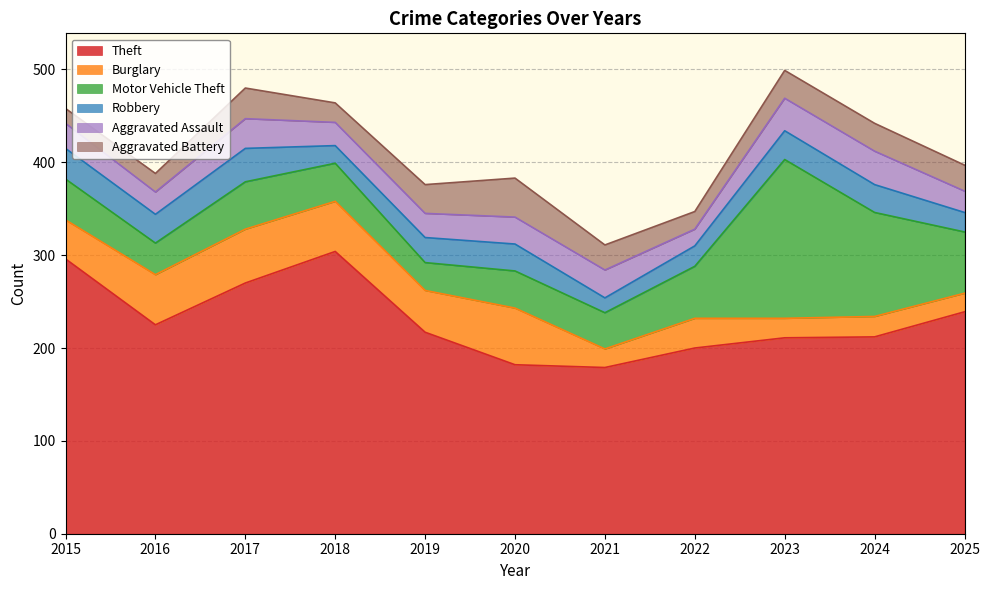

Which series has the largest total across all categories?

Theft